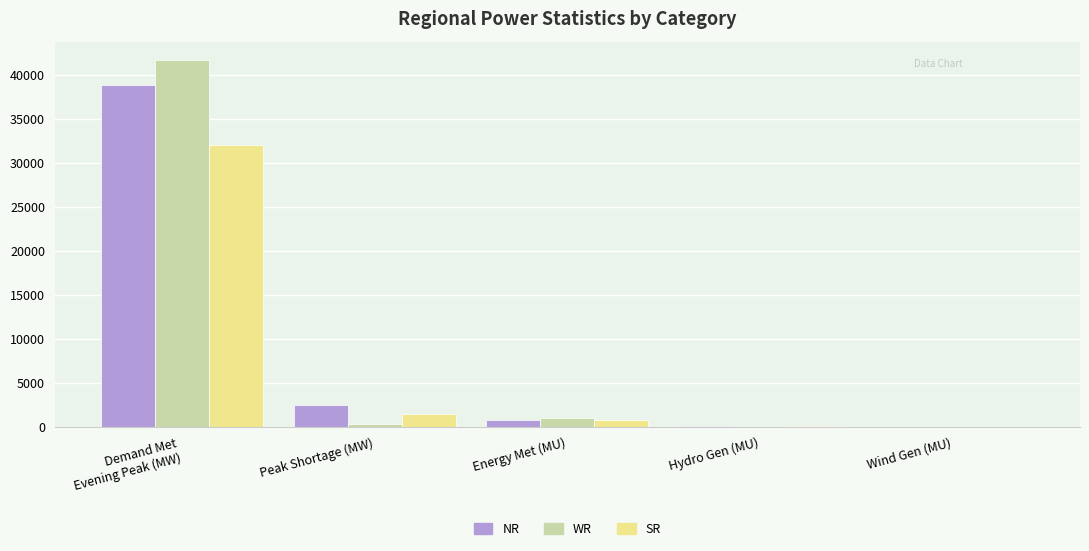

What is the sum of all SR values?

34371